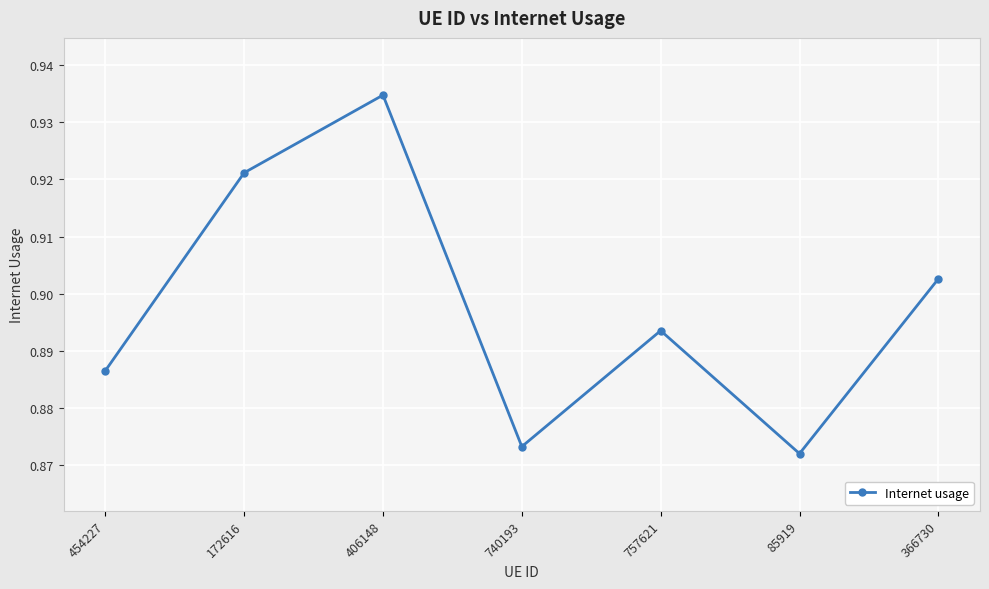

Count the values in the range 0 to 1.

7